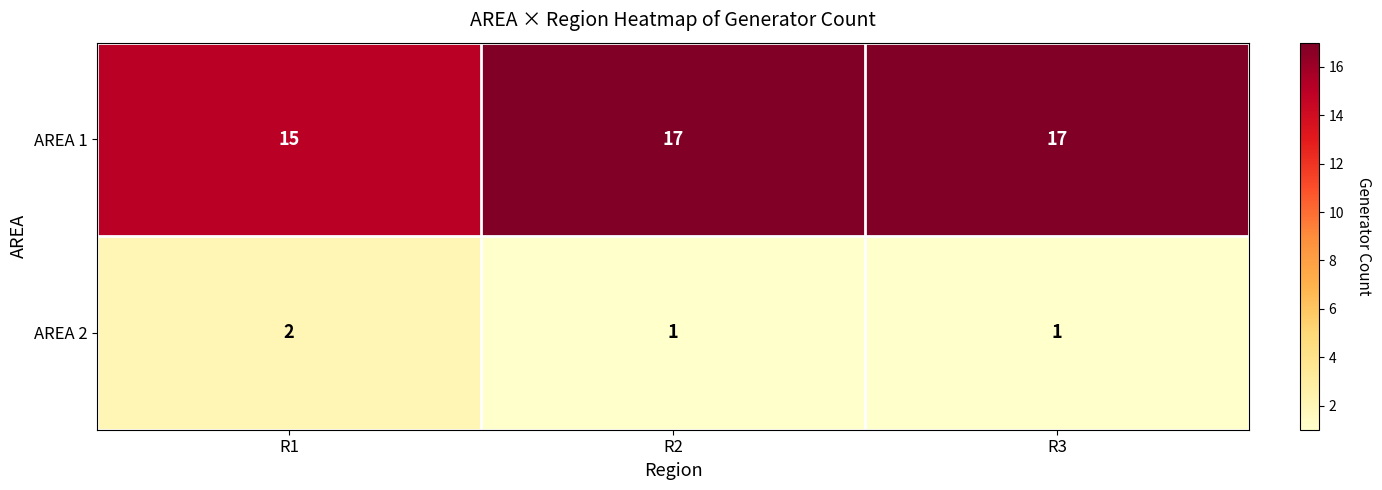

Reading left to right, what are all the values shown in this chart?

AREA 1: R1=15	R2=17	R3=17
AREA 2: R1=2	R2=1	R3=1